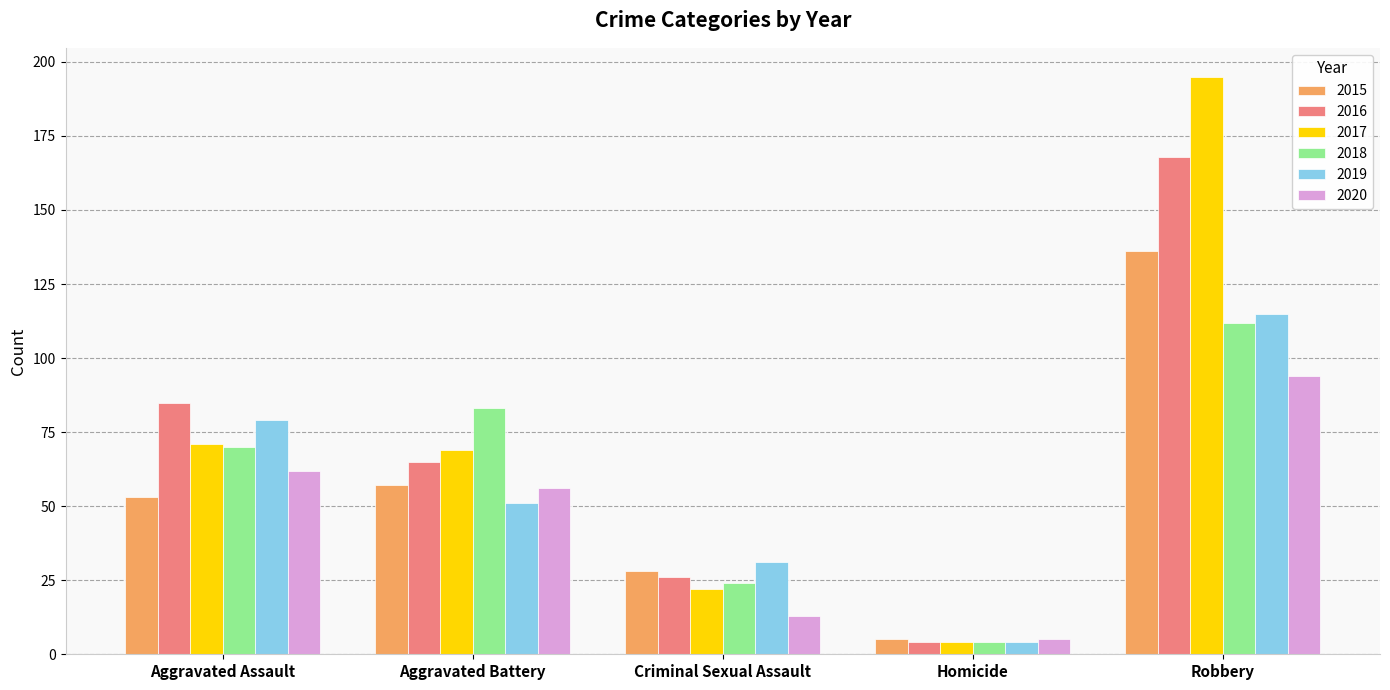

True or false: 2016 has a value of 100 at Aggravated Battery.

False